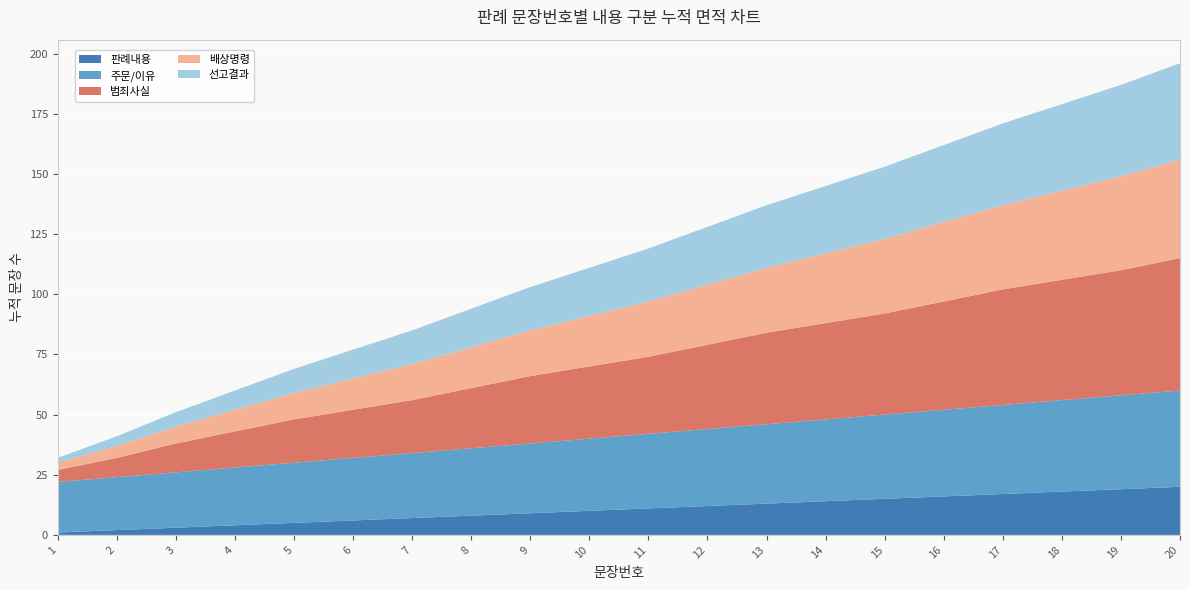

Reading right to left, list all the values displayed in this chart.

판례내용: 20	19	18	17	16	15	14	13	12	11	10	9	8	7	6	5	4	3	2	1
주문/이유: 40	39	38	37	36	35	34	33	32	31	30	29	28	27	26	25	24	23	22	21
범죄사실: 55	52	50	48	45	42	40	38	35	32	30	28	25	22	20	18	15	12	8	5
배상명령: 41	39	37	35	33	31	29	27	25	23	21	19	17	15	13	11	9	7	5	3
선고결과: 40	38	36	34	32	30	28	26	24	22	20	18	16	14	12	10	8	6	4	2